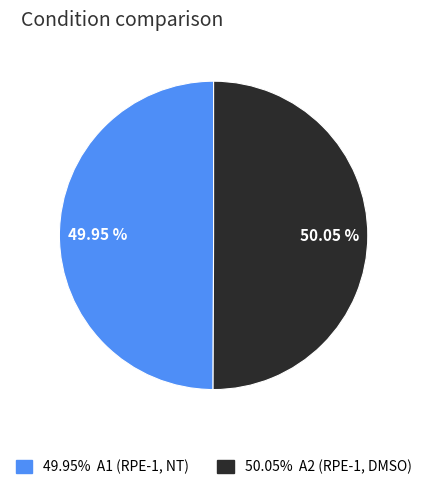

To the nearest percent, what is the average slice percentage?

50%